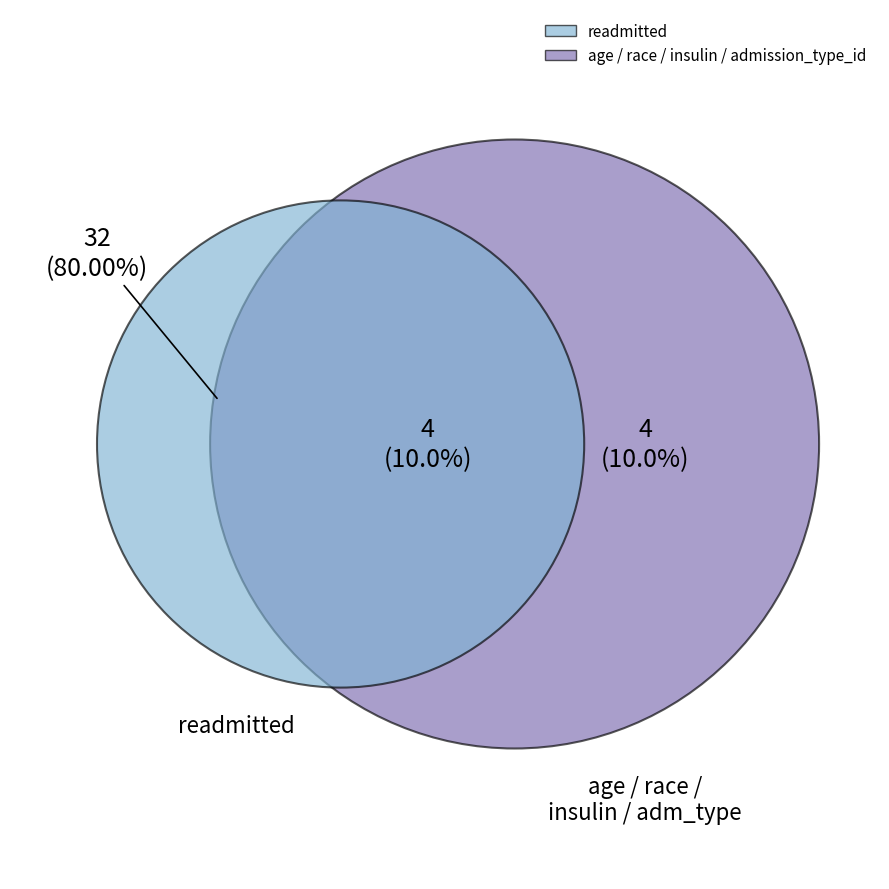

The readmitted slice represents 80% of the pie. True or false?

True